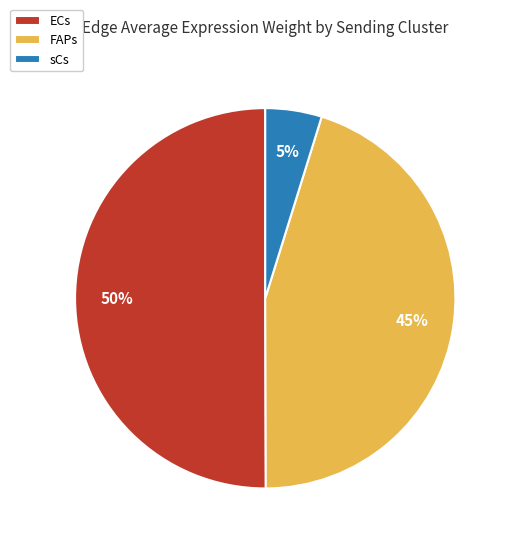

Is it true that FAPs is 45% of the pie?

True